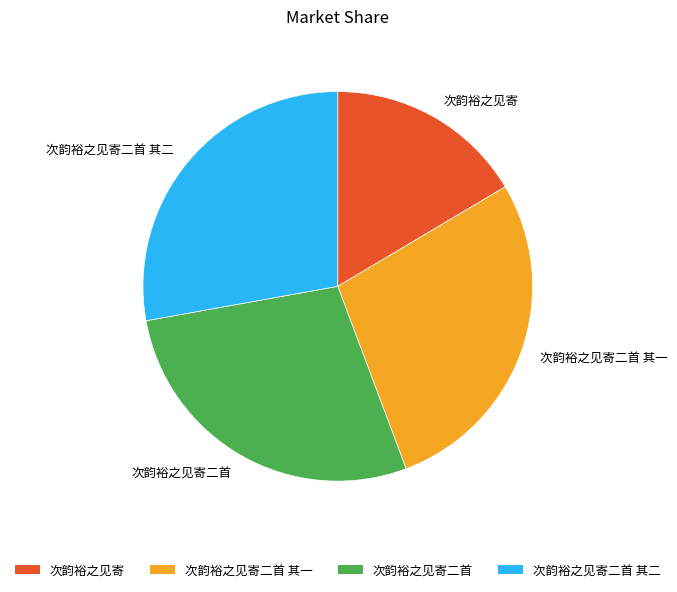

Between 次韵裕之见寄二首 其二 and 次韵裕之见寄, which is larger?

次韵裕之见寄二首 其二